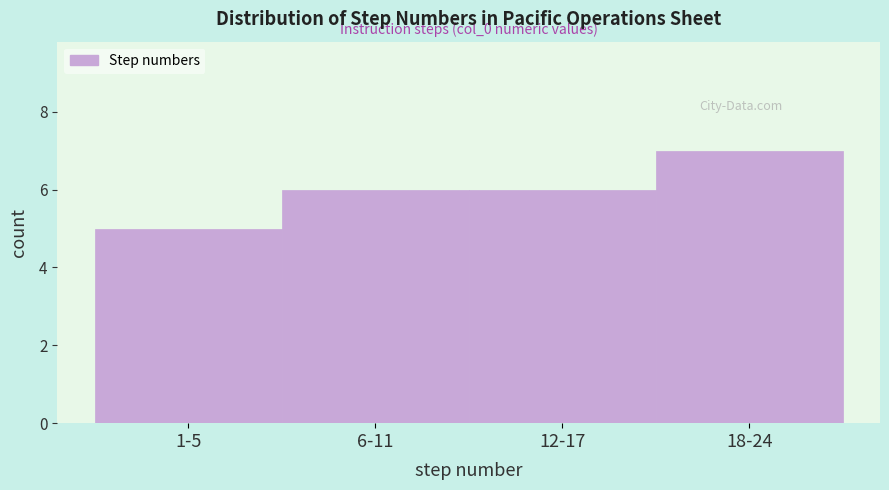

Reading left to right, extract all data points from this chart.

1-5=5	6-11=6	12-17=6	18-24=7